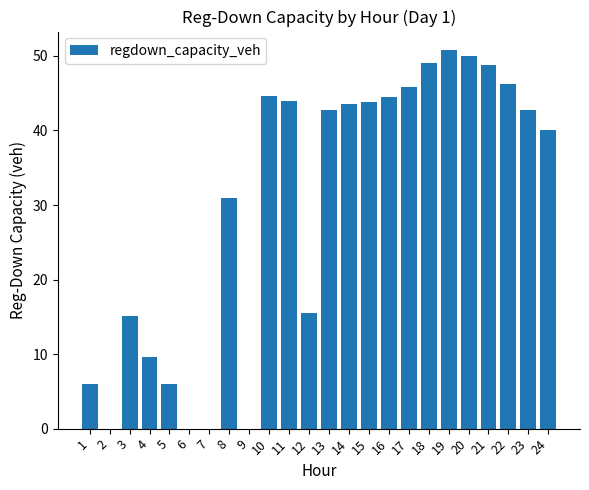

At which category does the chart reach its peak across all series?

19